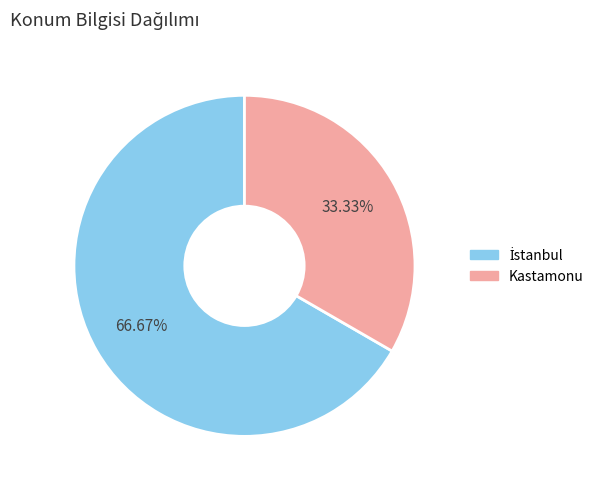

Is it true that Kastamonu is 33% of the pie?

True